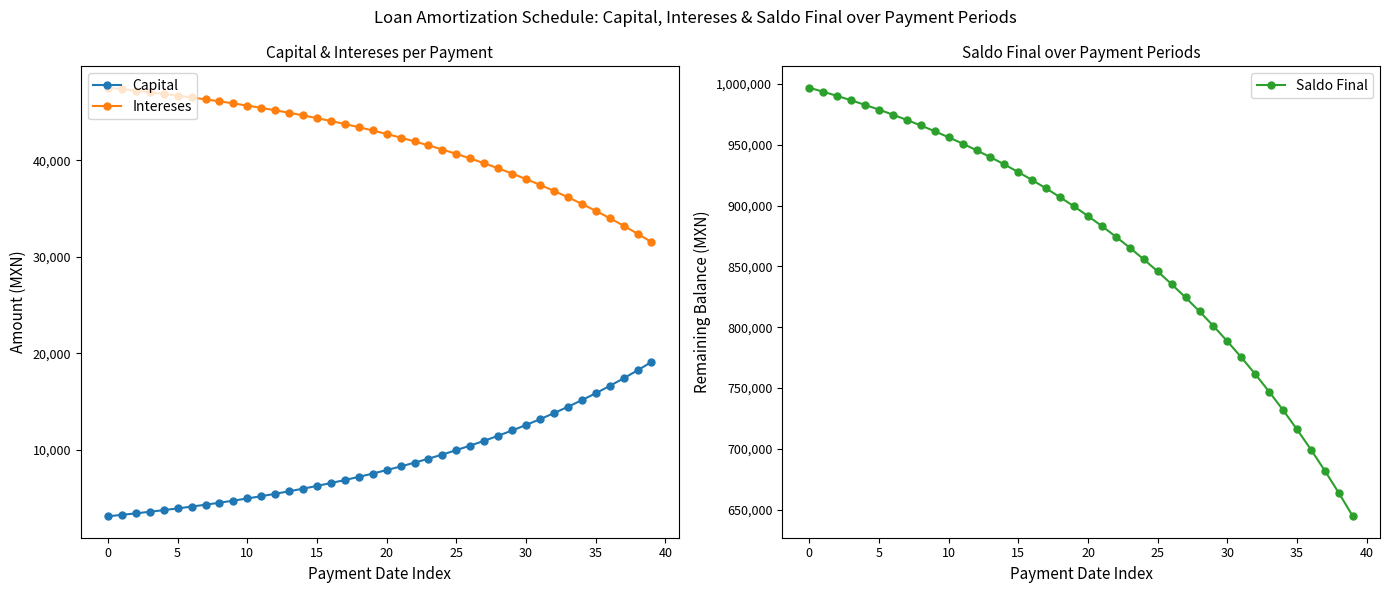

Which series changed the most between 15 and 38?

Saldo Final